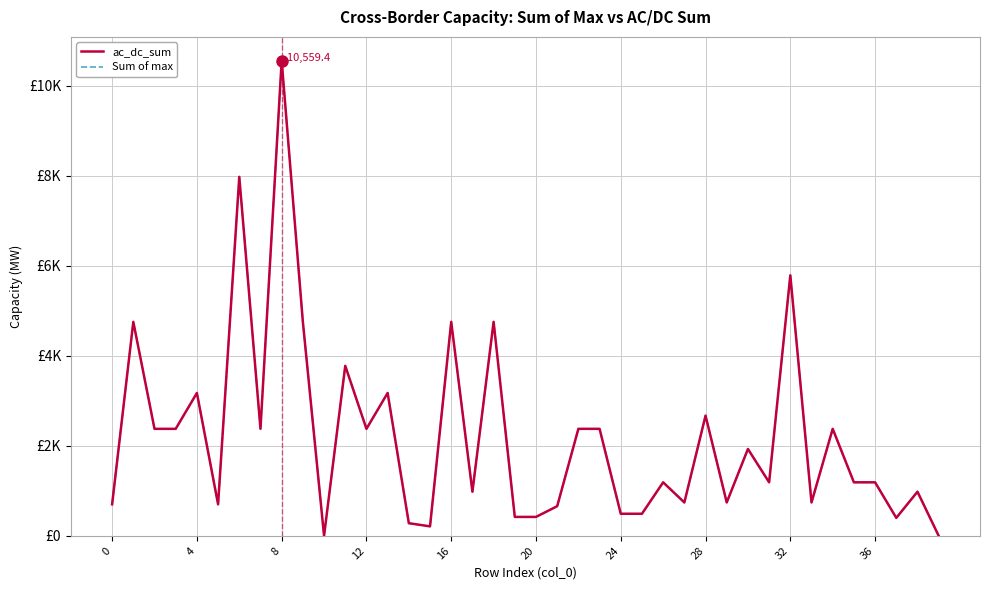

Where is ac_dc_sum nearest to the value 5279?

32